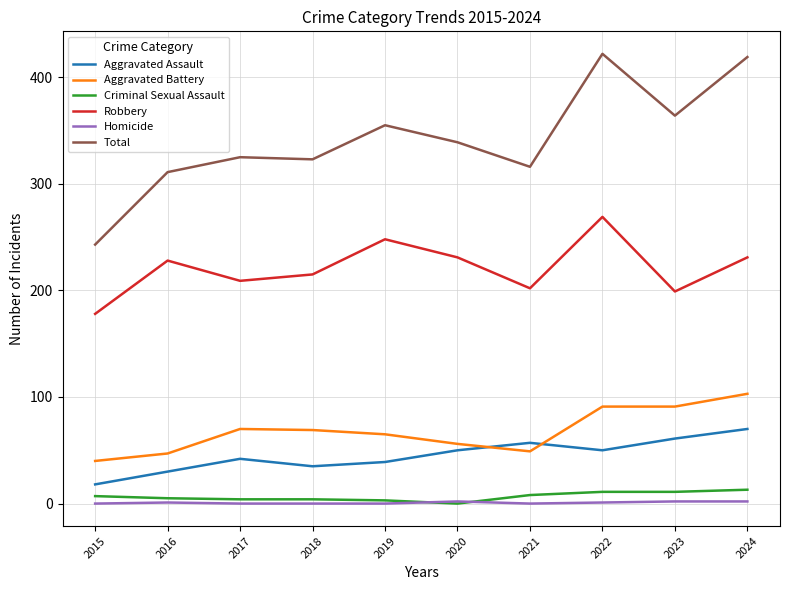

List the series in order of their peak value, highest first.

Total, Robbery, Aggravated Battery, Aggravated Assault, Criminal Sexual Assault, Homicide